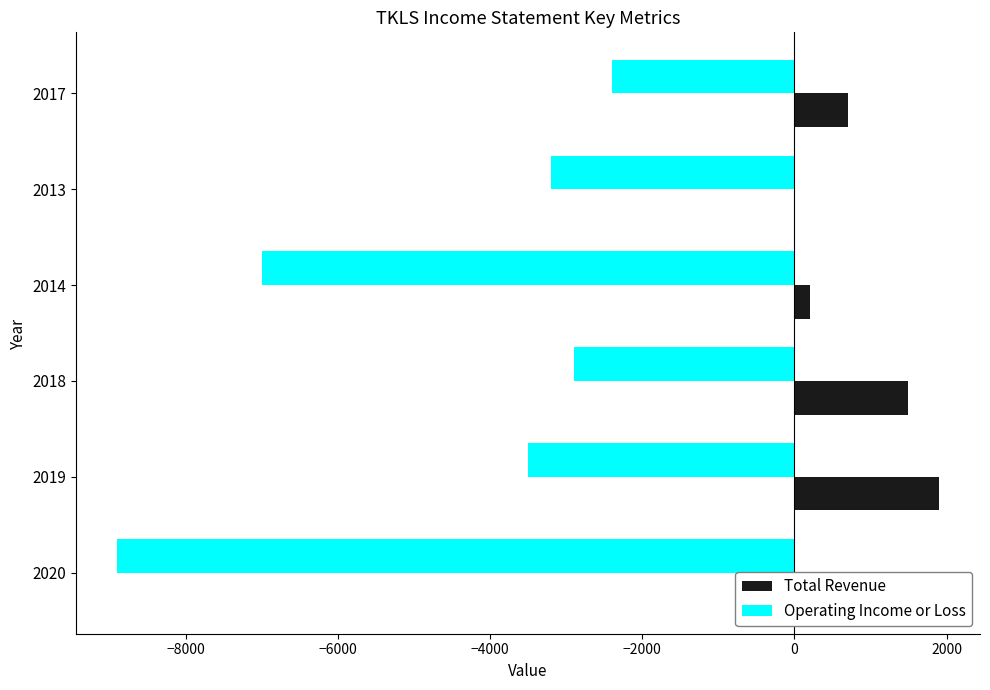

Is the value of Total Revenue at 2014 greater than the value of Operating Income or Loss at 2018?

Yes